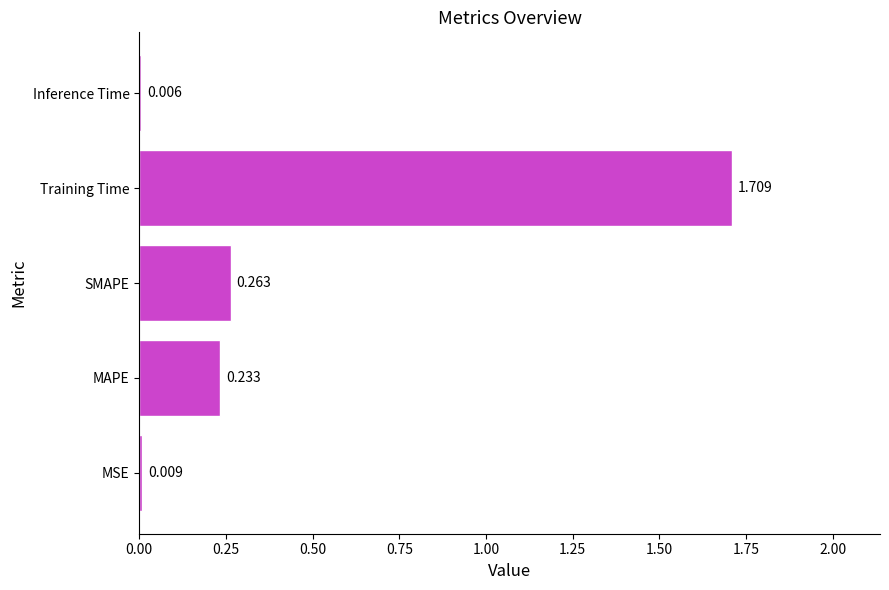

At which category does the chart reach its peak across all series?

Training Time